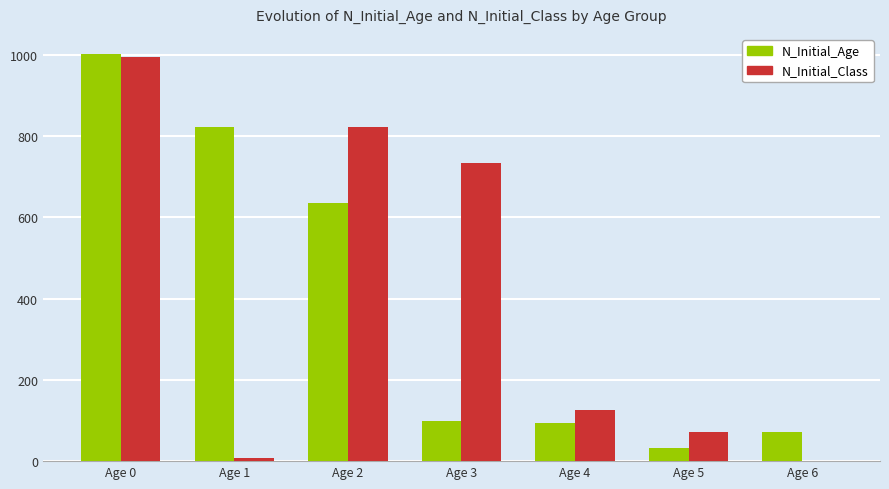

What is the sum of the N_Initial_Class values at Age 0 and Age 3?

1727